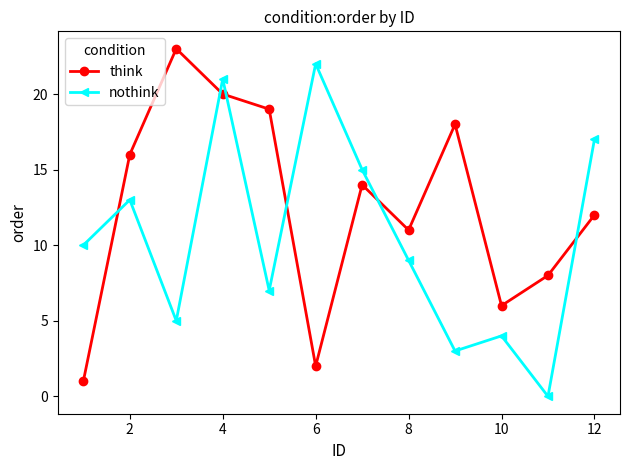

What is the highest value of the think series?

23